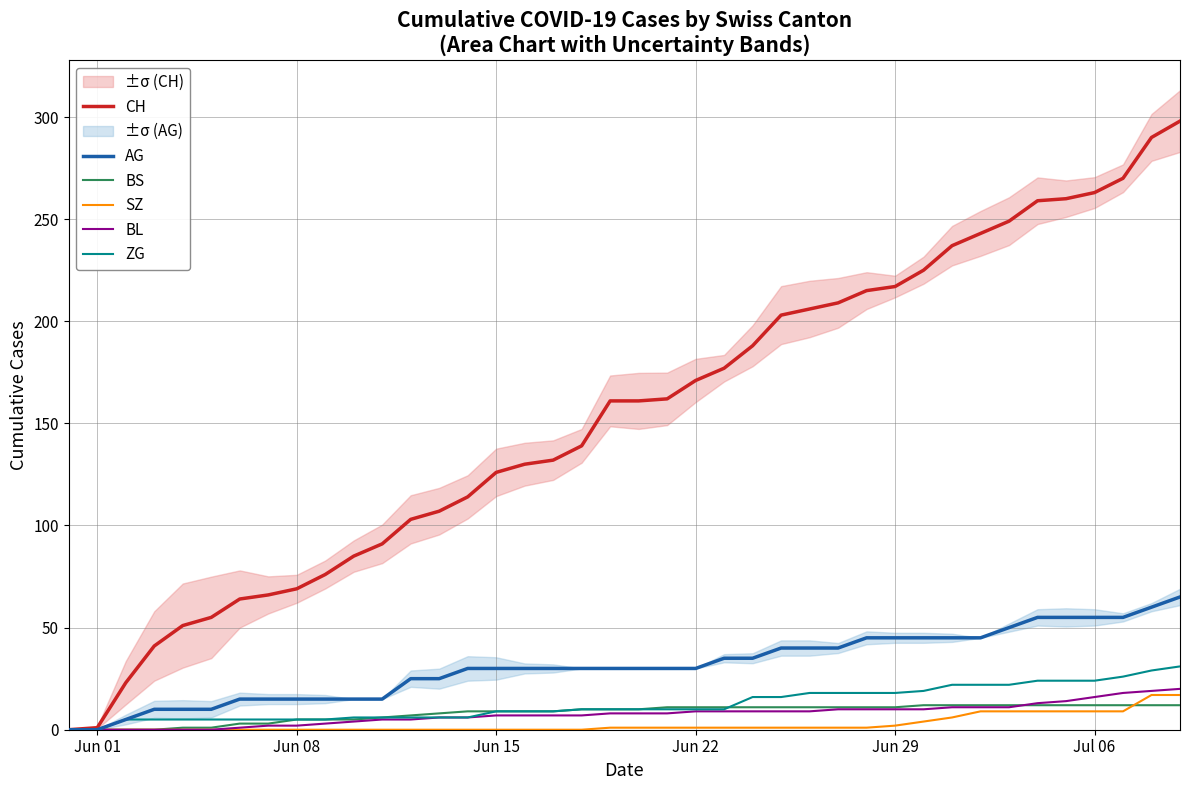

What is the sum of all BL values?

304